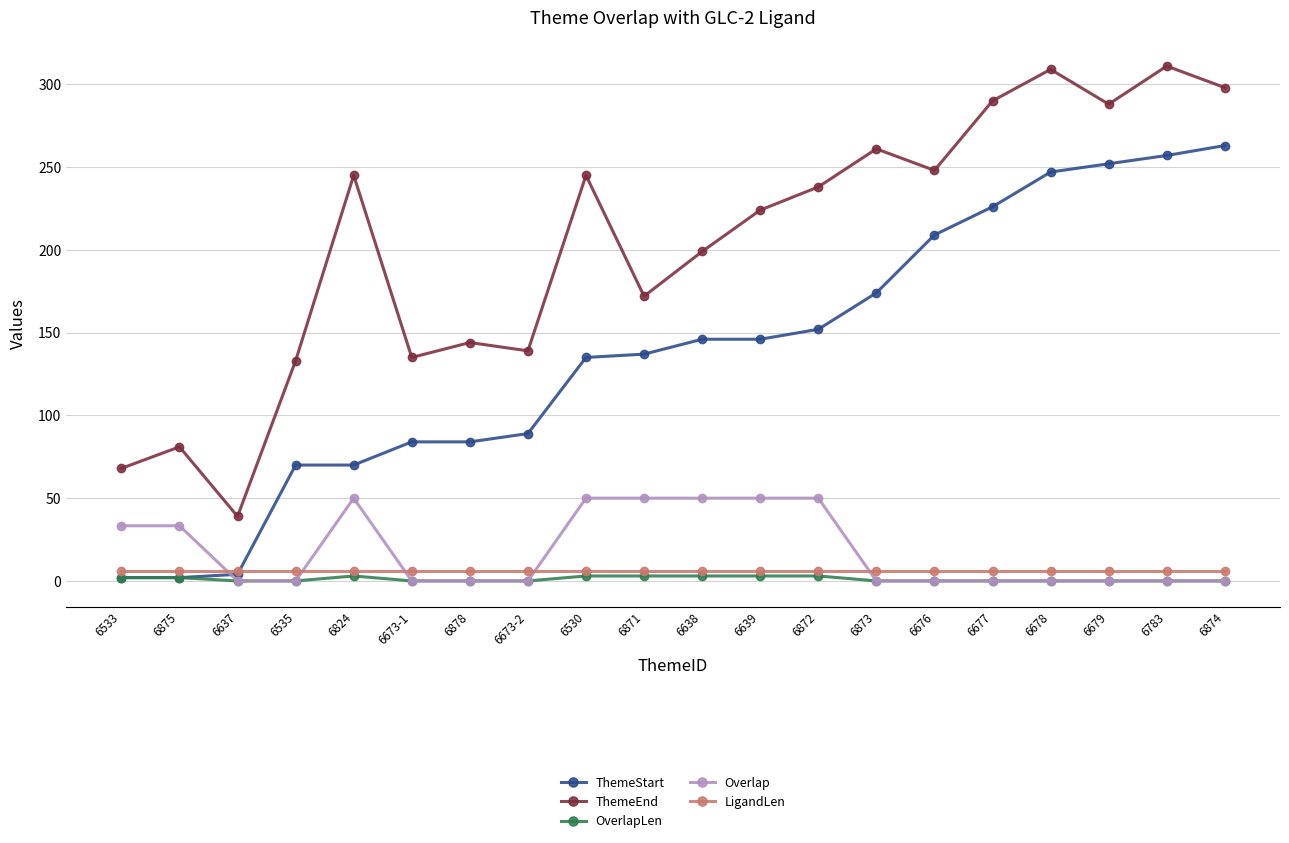

Between 6533 and 6677, which series saw the biggest shift?

ThemeStart